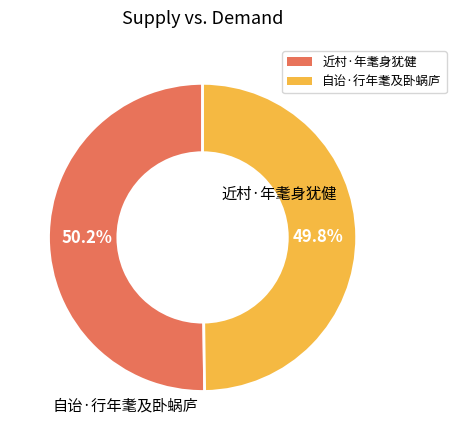

Is there a majority slice in this chart?

Yes